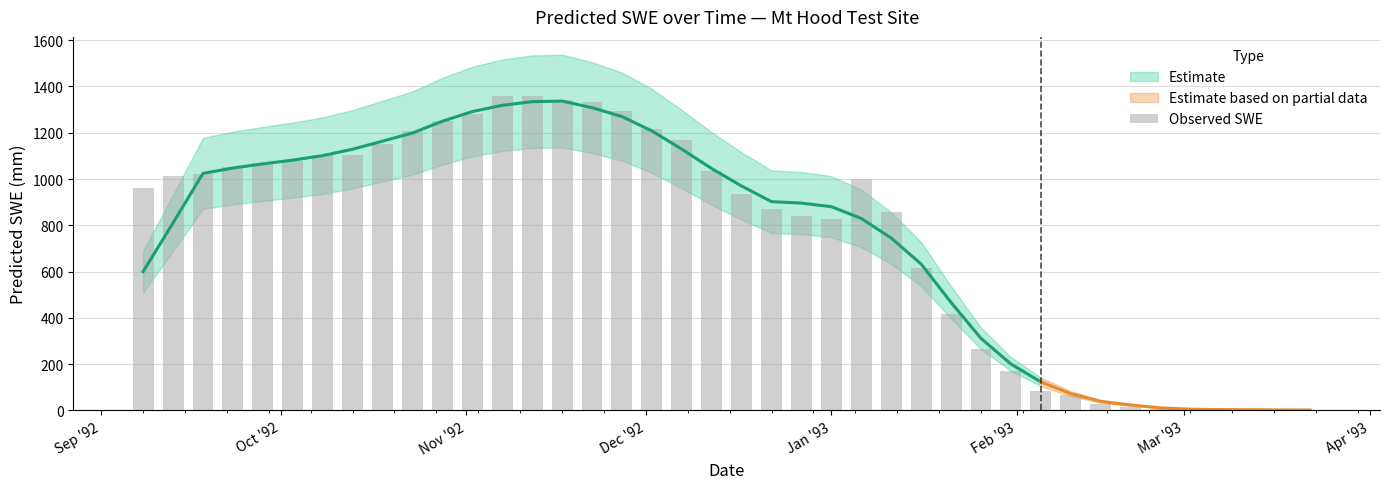

Are the bars grouped side by side (vs. stacked)?

No